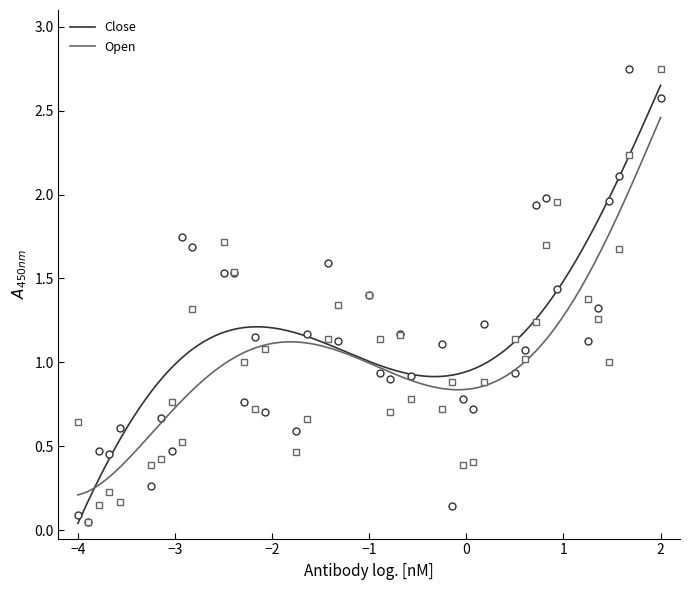

Which series has the widest spread of values?

Close